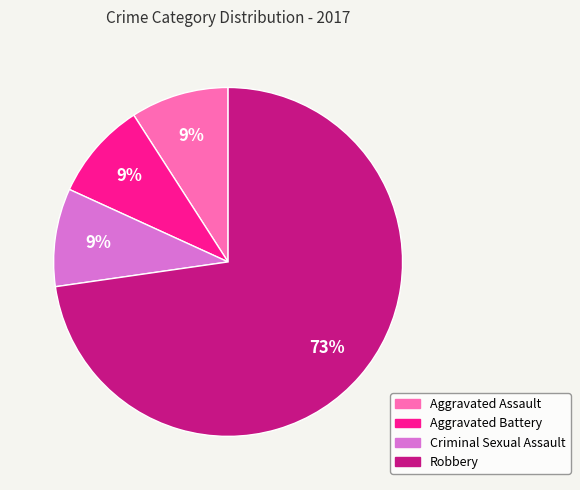

What percentage is the Aggravated Assault slice, to the nearest percent?

9%